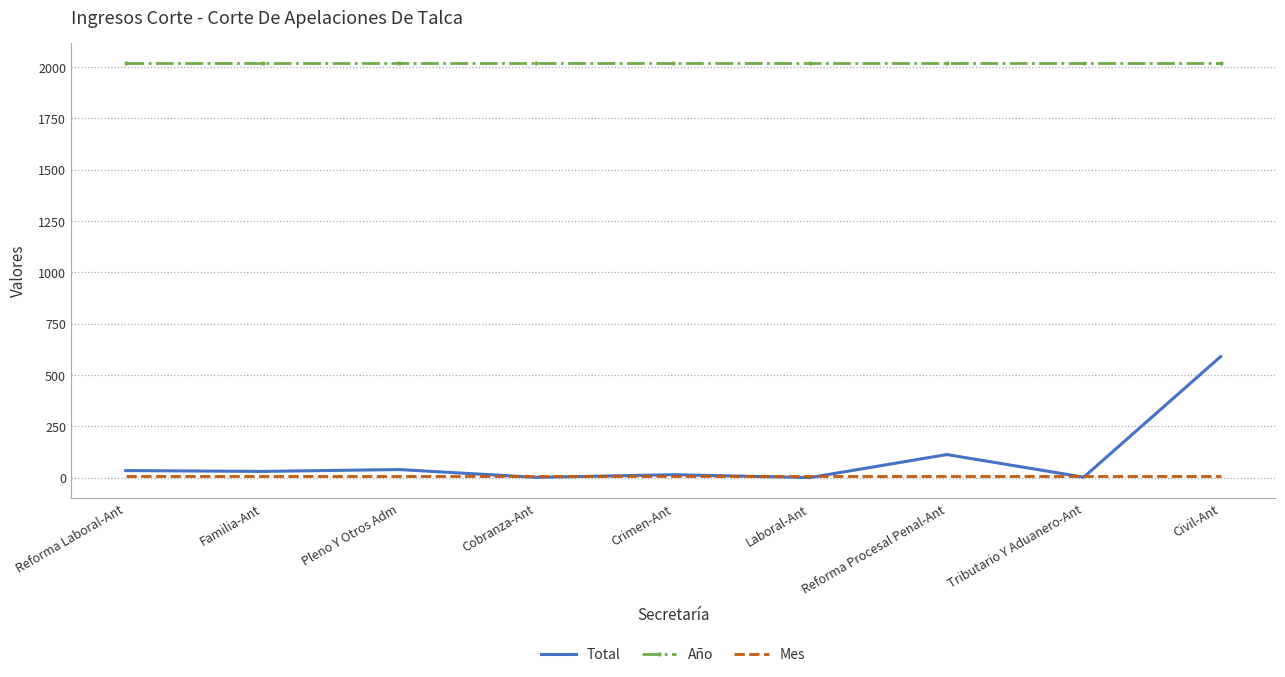

Which category has the highest value in the Total series?

Civil-Ant